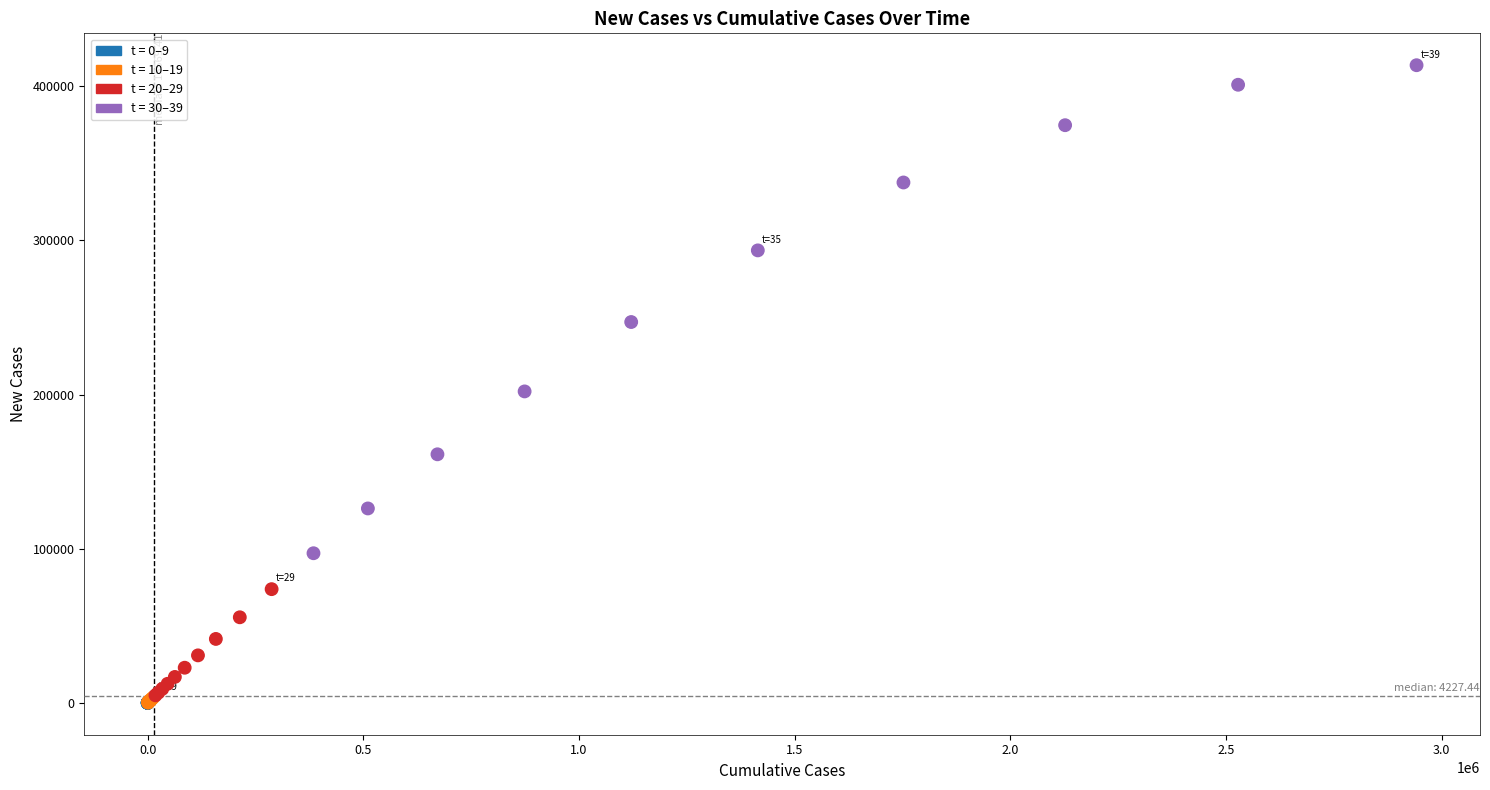

What Y value in the scatter plot is closest to 206846?

202058.1